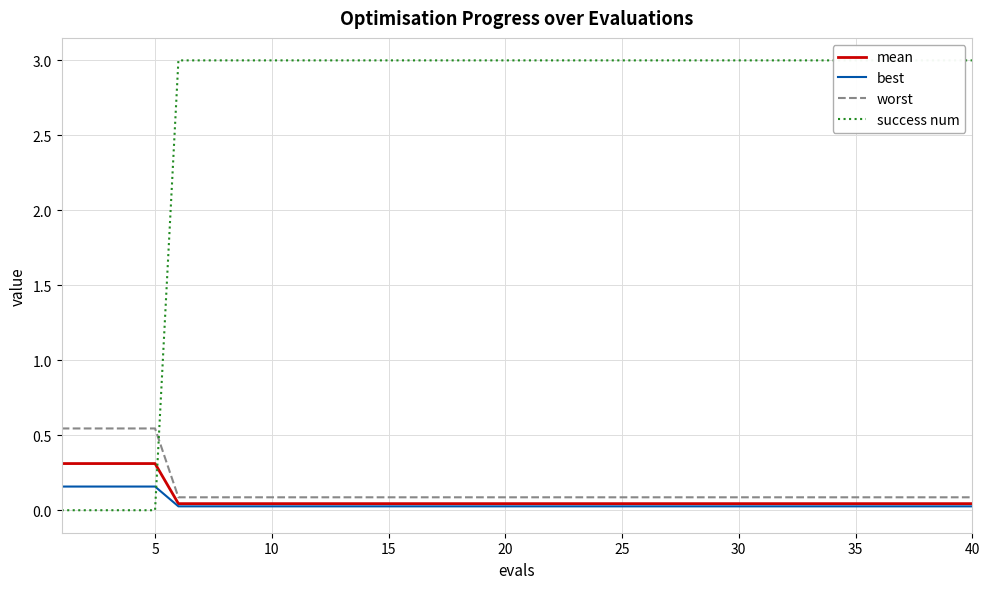

Which series has the largest total across all categories?

success num